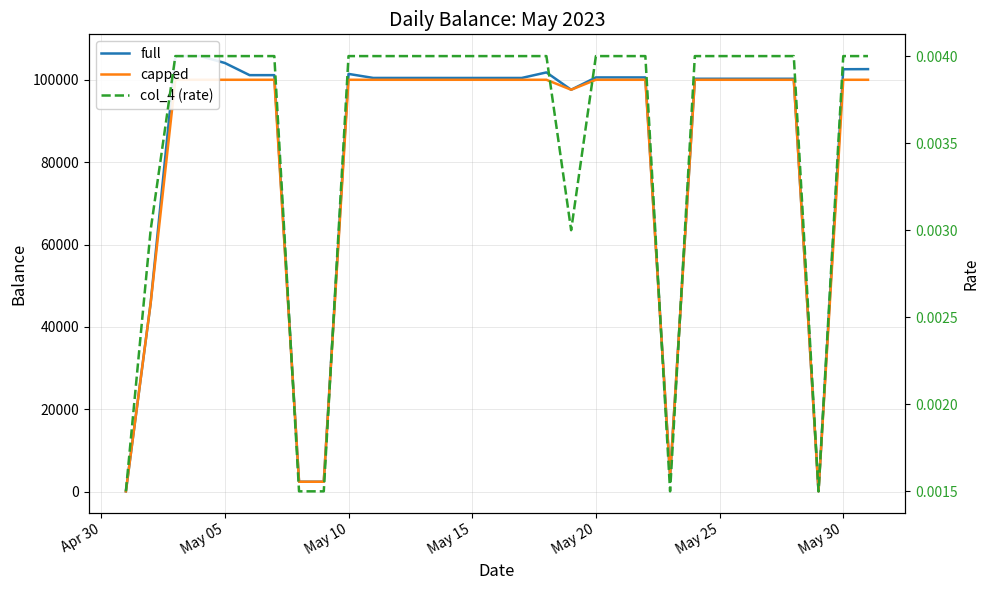

How many categories are shown in the chart?

31